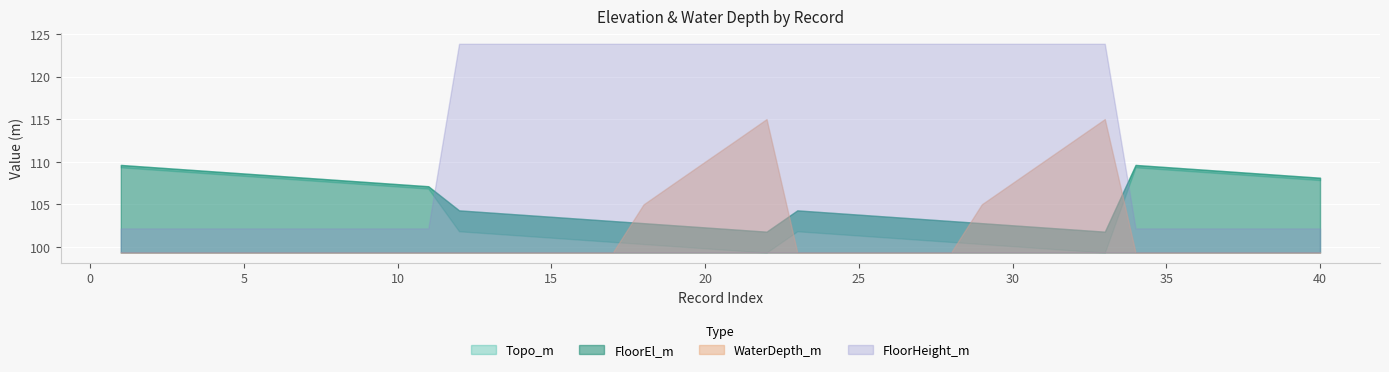

Count the number of data series in this chart.

4